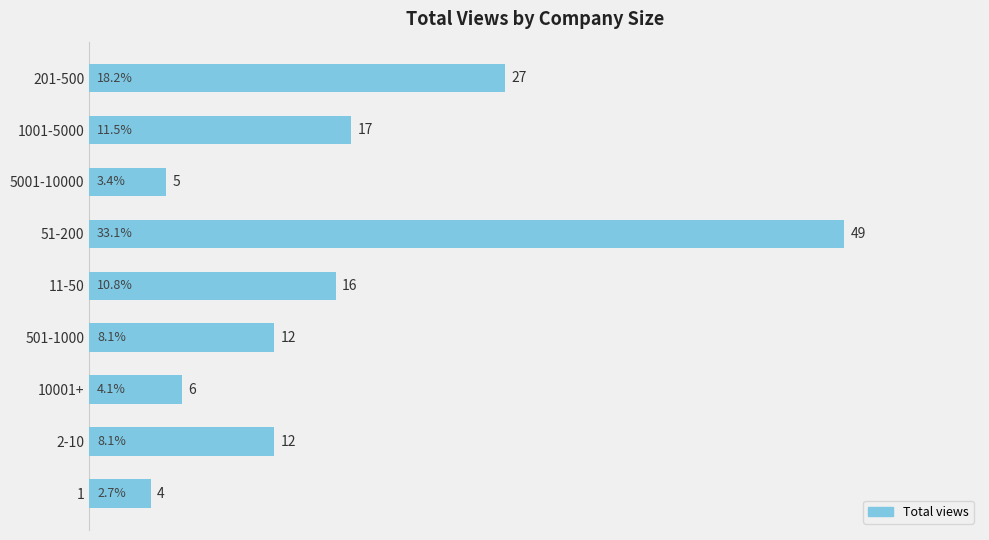

Which category has the highest value across all series?

51-200